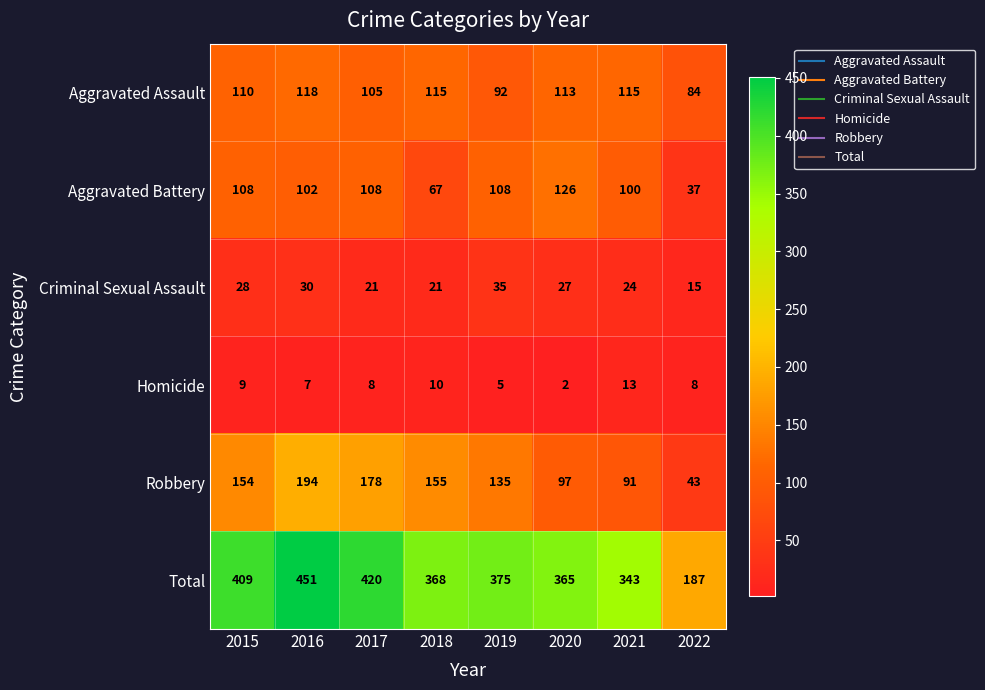

The Aggravated Battery series shows 108 at 2019. True or false?

True